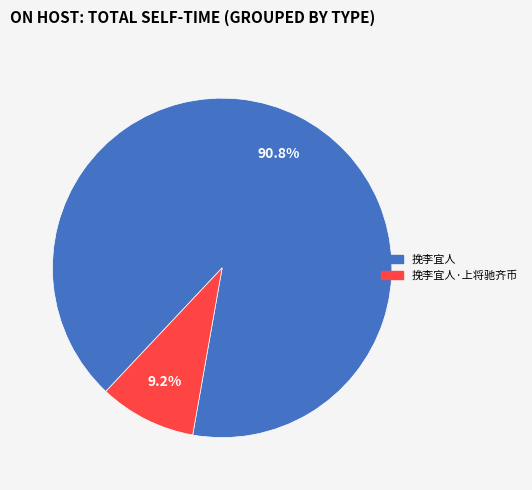

Is there a majority slice in this chart?

Yes